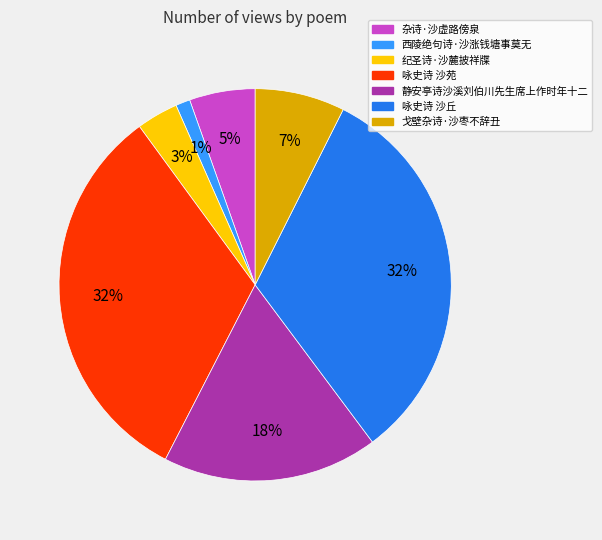

Between 戈壁杂诗·沙枣不辞丑 and 咏史诗 沙苑, which is larger?

咏史诗 沙苑